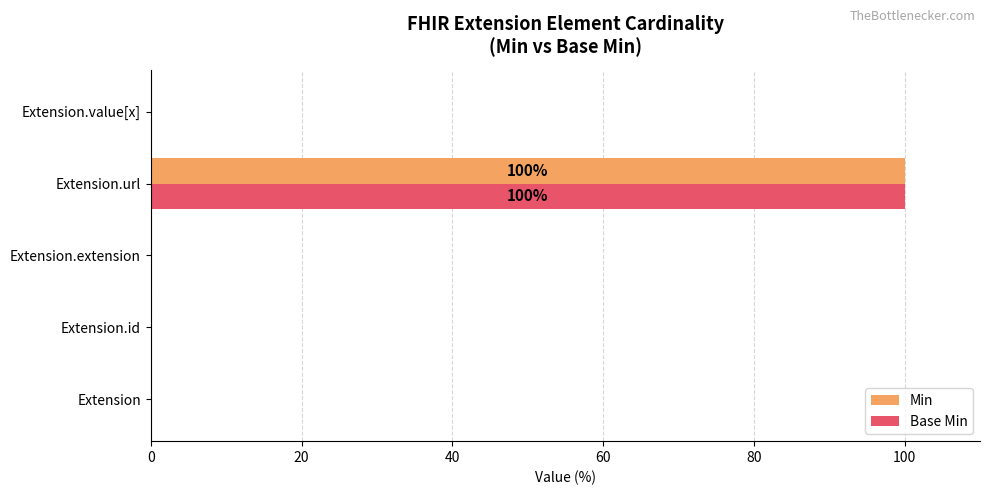

Which category has the highest value in the Min series?

Extension.url